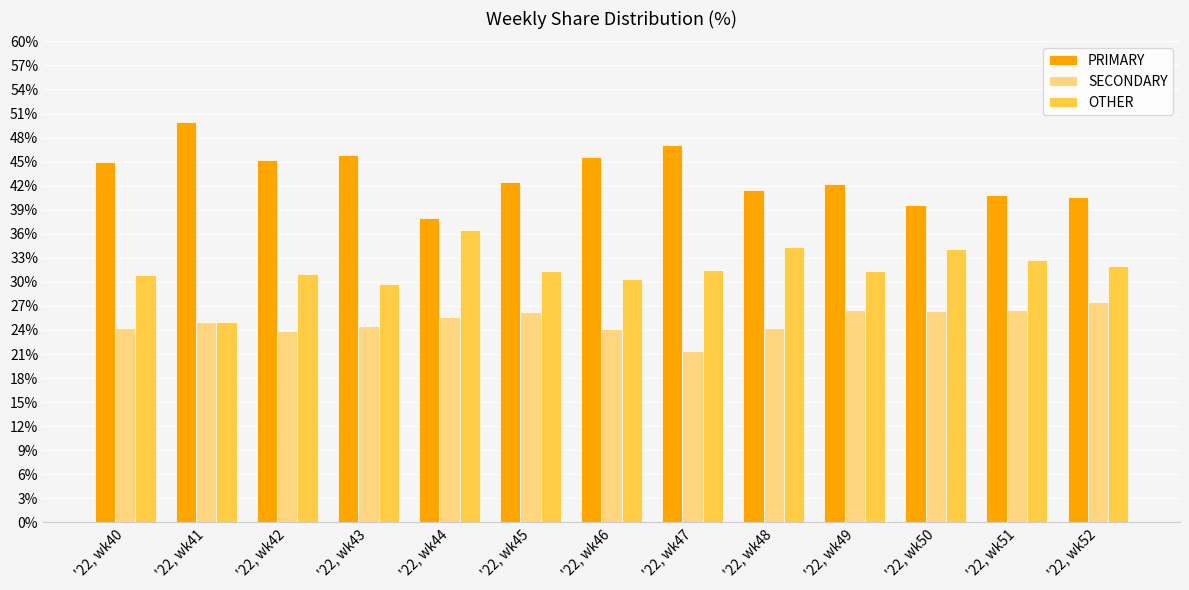

How many data points does each series have?

13